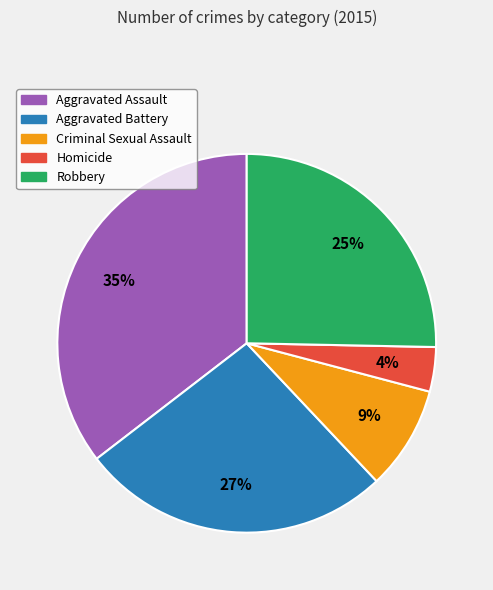

Between Aggravated Battery and Aggravated Assault, which is larger?

Aggravated Assault